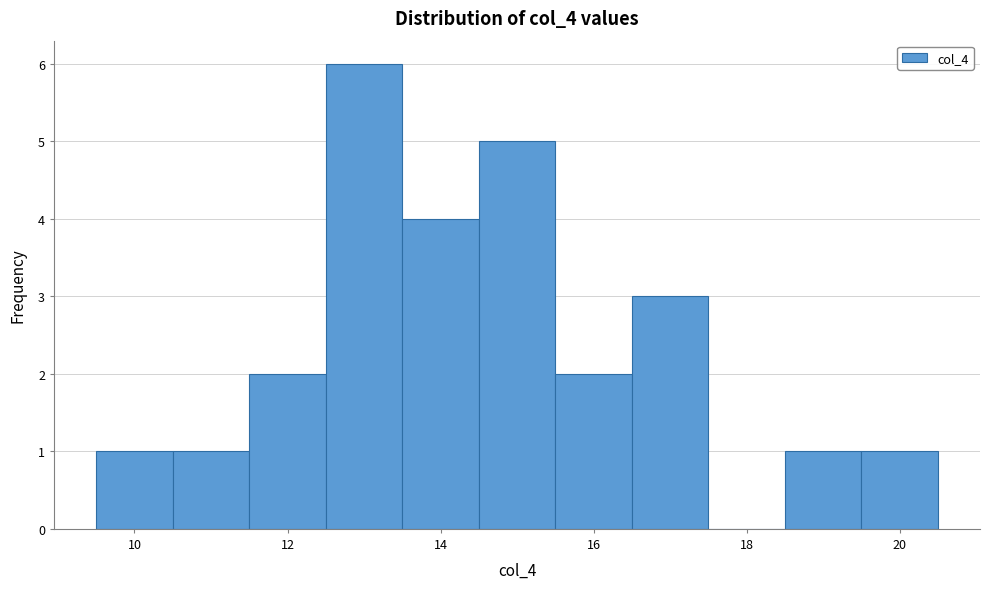

What is the height of the bar covering 15.5 to 16.5 on the x-axis? Neither the bar edges nor the heights are printed on the chart, so give them approximately, as read against the axes.

2